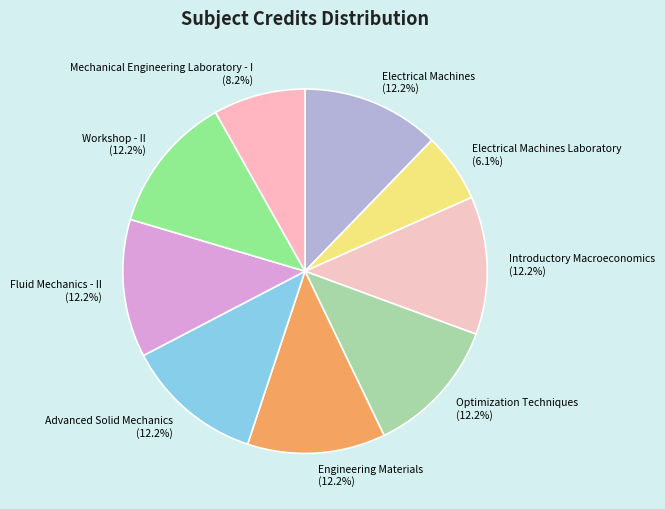

Approximately how many times larger is the value at Optimization Techniques compared to Mechanical Engineering Laboratory - I?

1.5